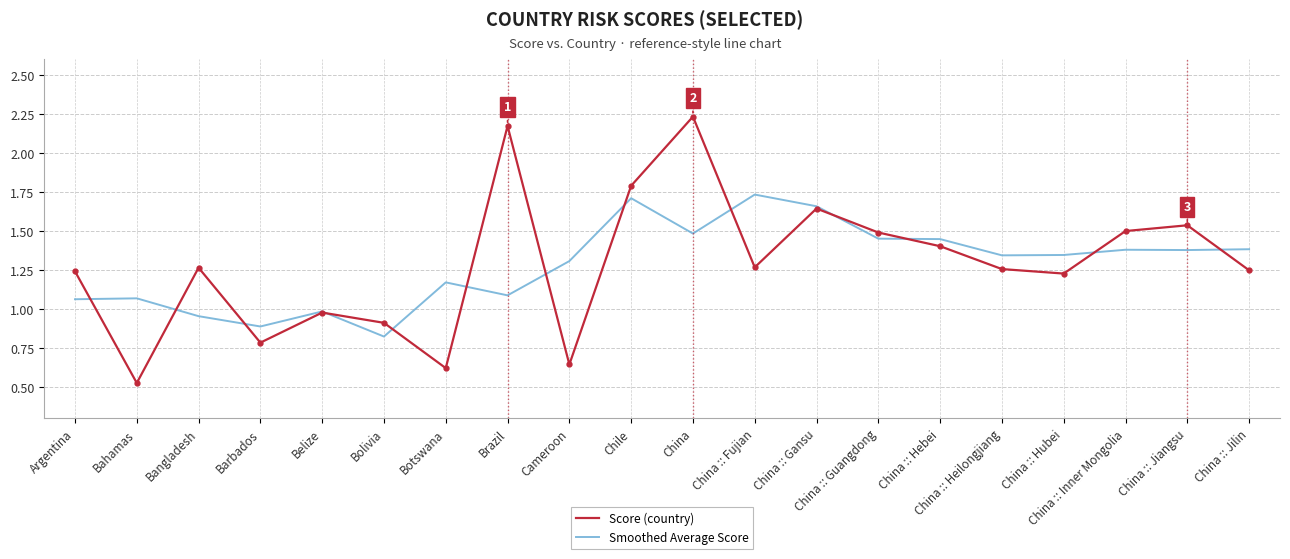

Between which two adjacent categories do Score (country) and Smoothed Average Score first intersect?

Argentina and Bahamas